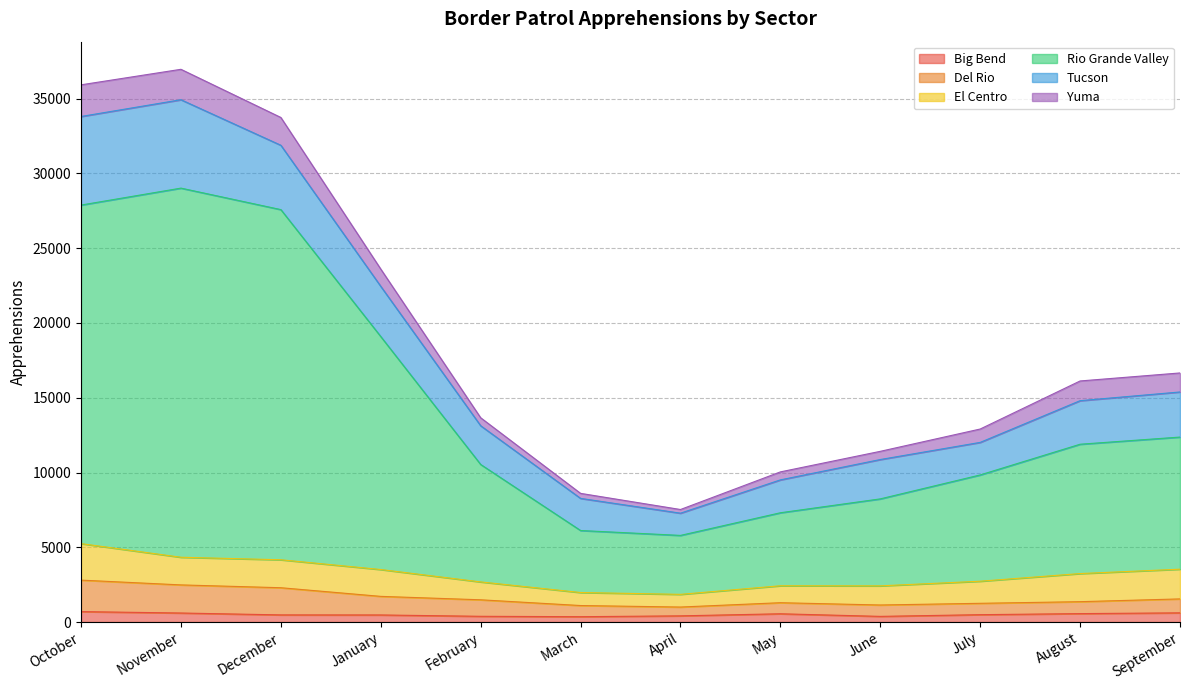

How many lines are shown in the chart?

6